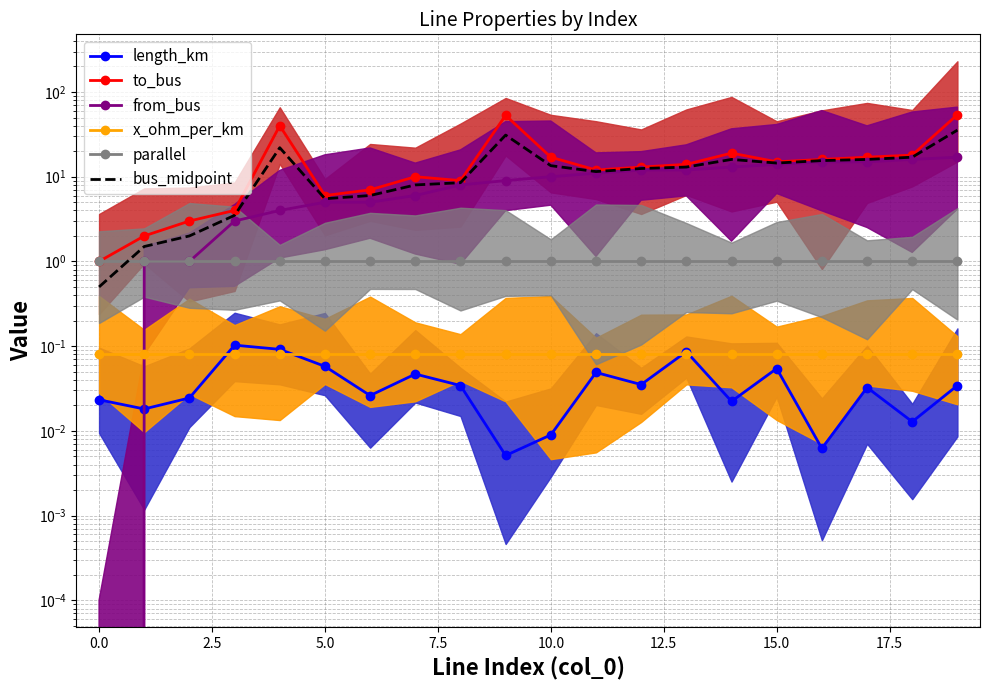

What are all the series names shown in the legend?

length_km, to_bus, from_bus, x_ohm_per_km, parallel, bus_midpoint